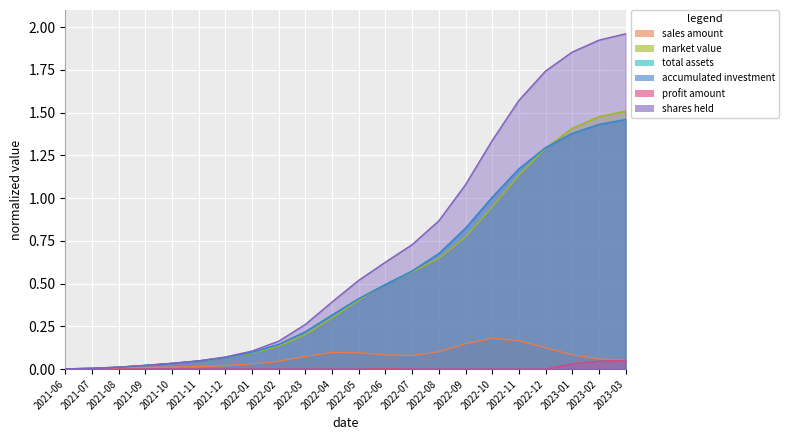

List the labels in order of shares held value, largest first.

2023-03, 2023-02, 2023-01, 2022-12, 2022-11, 2022-10, 2022-09, 2022-08, 2022-07, 2022-06, 2022-05, 2022-04, 2022-03, 2022-02, 2022-01, 2021-12, 2021-11, 2021-10, 2021-09, 2021-08, 2021-07, 2021-06